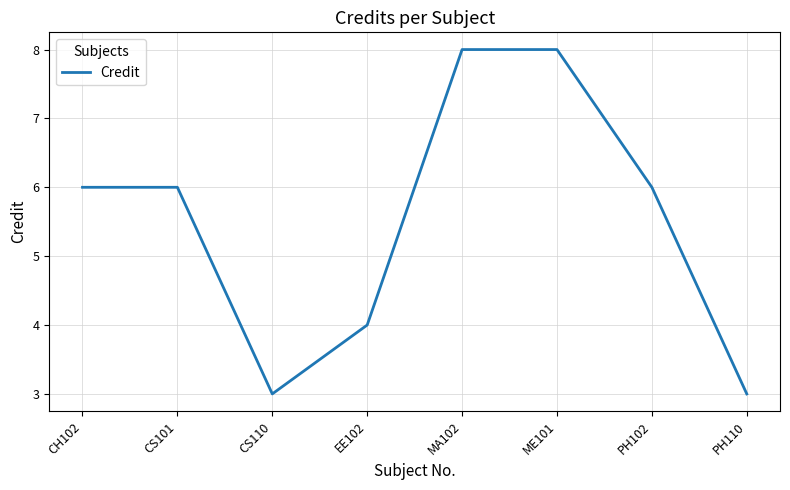

How many distinct data groups are displayed?

1